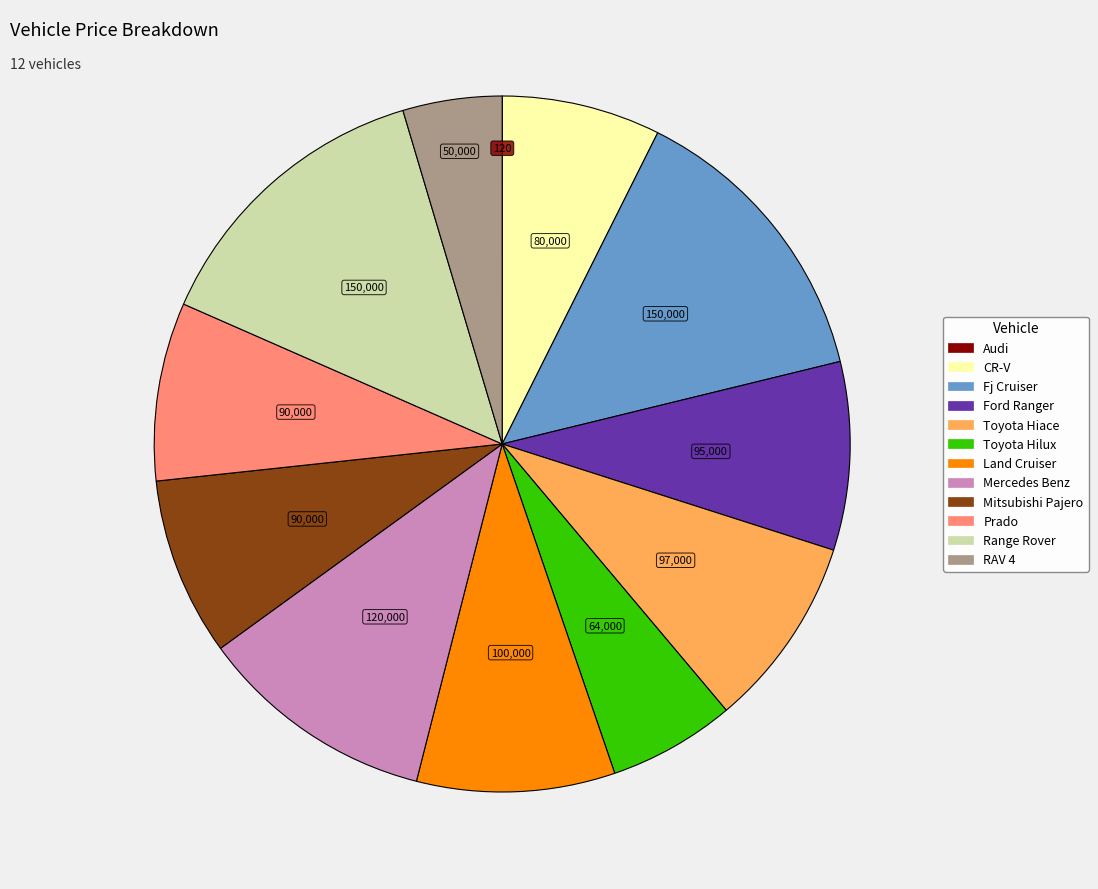

Approximately how many times larger is the value at CR-V compared to Fj Cruiser?

0.5